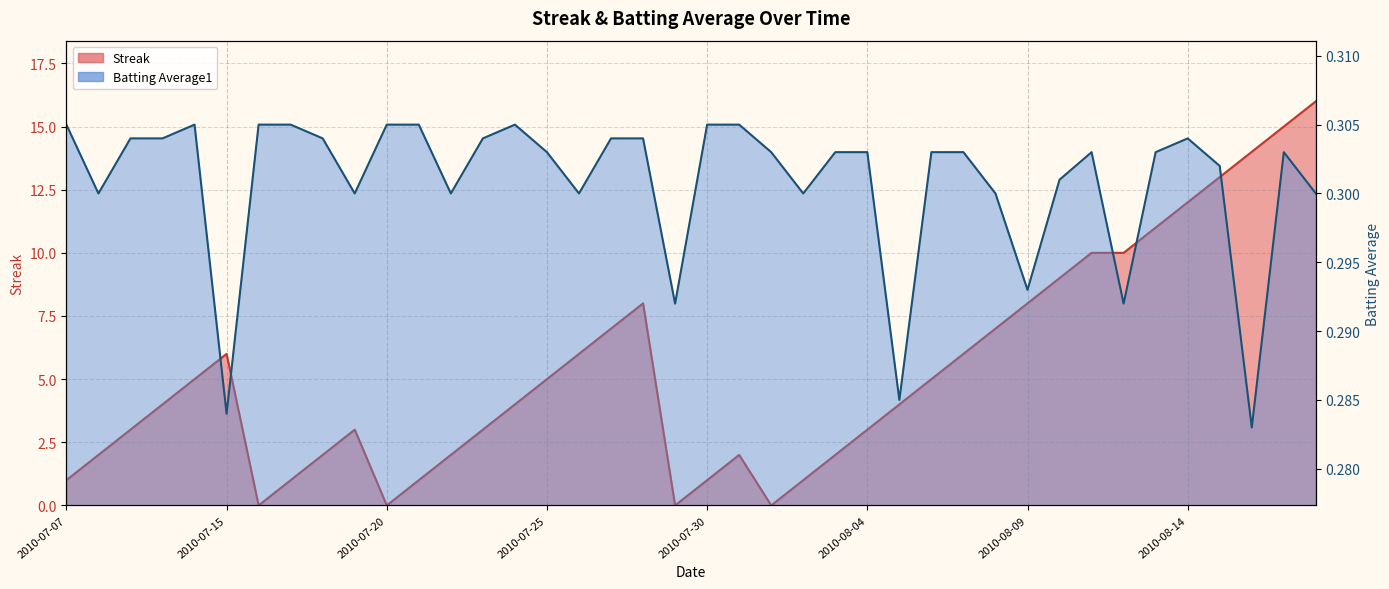

Is it true that Batting Average1 equals 0.5 at 2010-08-17?

False